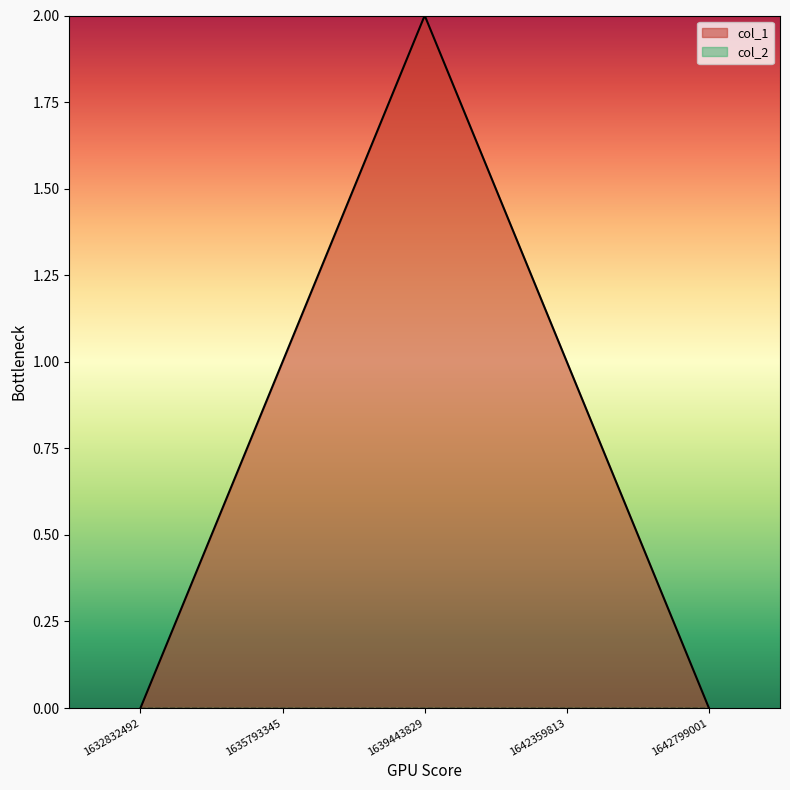

What is the sum of the values at 1642799001 and 1642359813?

1